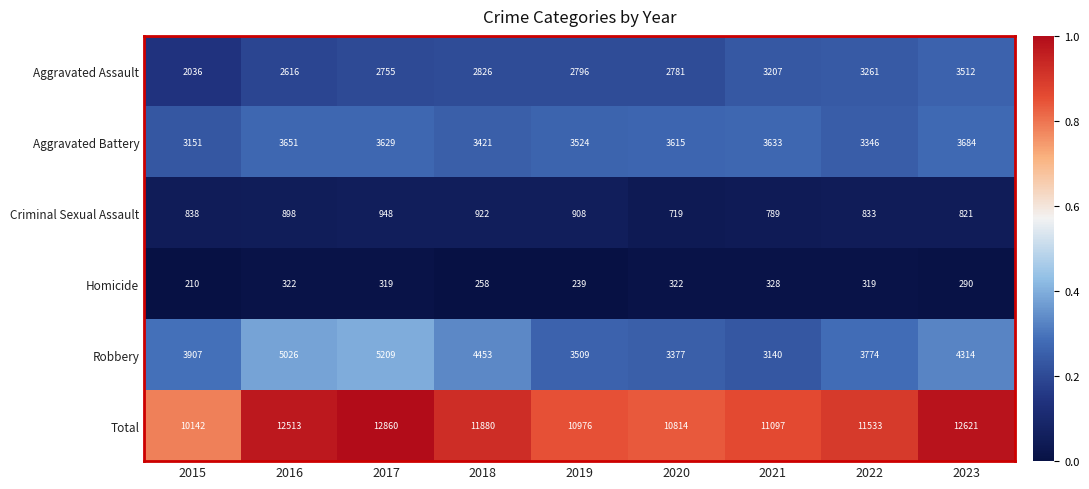

At which category does the chart reach its minimum across all series?

2015